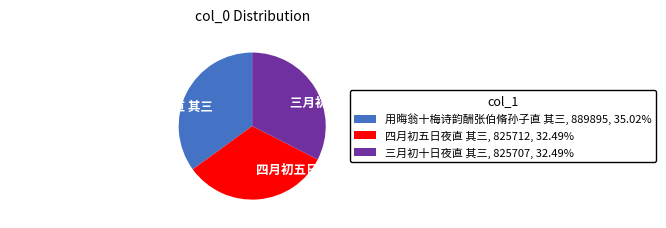

Combined, do 用晦翁十梅诗韵酬张伯脩孙子直 其三, 889895, 35.02% and 四月初五日夜直 其三, 825712, 32.49% account for over 50%?

Yes